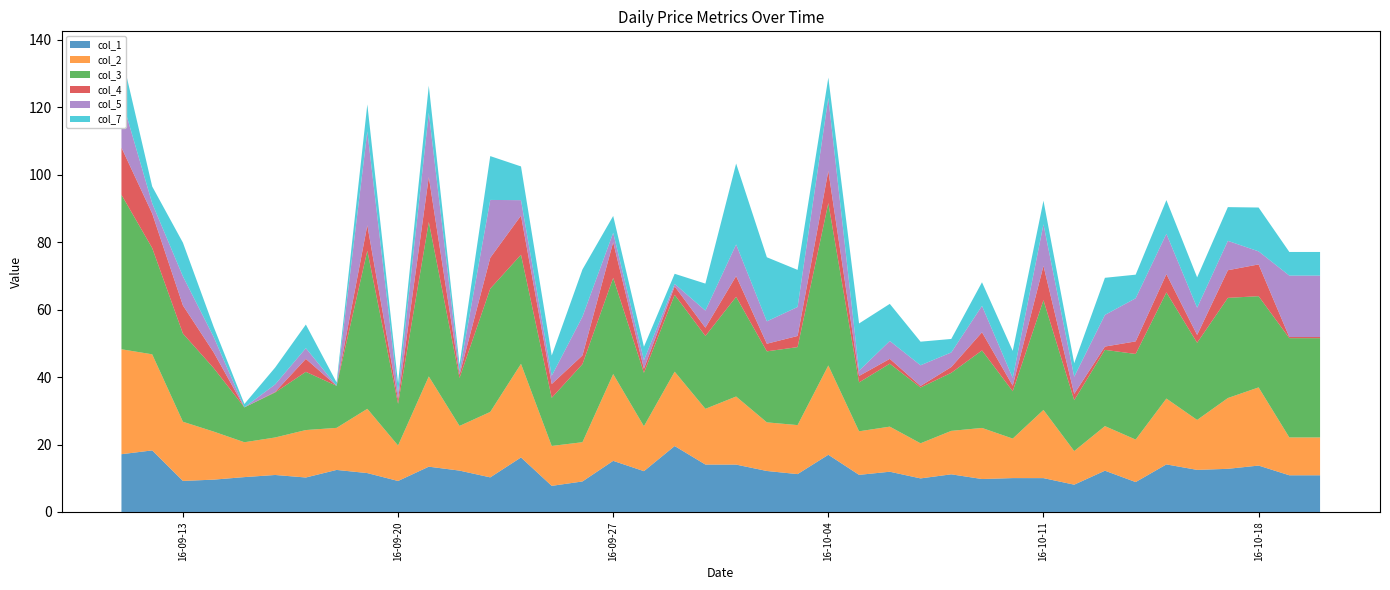

Reading right to left, list all the values displayed in this chart.

col_1: 2016-10-20=10.9	2016-10-19=10.9	2016-10-18=13.8	2016-10-17=12.8	2016-10-16=12.5	2016-10-15=14.1	2016-10-14=8.9	2016-10-13=12.2	2016-10-12=8.1	2016-10-11=10.0	2016-10-10=10.0	2016-10-09=9.8	2016-10-08=11.2	2016-10-07=10.0	2016-10-06=11.9	2016-10-05=11.0	2016-10-04=17.0	2016-10-03=11.2	2016-10-02=12.2	2016-10-01=14.0	2016-09-30=14.1	2016-09-29=19.6	2016-09-28=12.1	2016-09-27=15.2	2016-09-26=9.1	2016-09-25=7.7	2016-09-24=16.2	2016-09-23=10.3	2016-09-22=12.3	2016-09-21=13.4	2016-09-20=9.2	2016-09-19=11.5	2016-09-18=12.5	2016-09-17=10.2	2016-09-16=11.0	2016-09-15=10.3	2016-09-14=9.6	2016-09-13=9.2	2016-09-12=18.3	2016-09-11=17.1
col_2: 2016-10-20=11.2	2016-10-19=11.2	2016-10-18=23.2	2016-10-17=21.0	2016-10-16=14.8	2016-10-15=19.5	2016-10-14=12.6	2016-10-13=13.2	2016-10-12=10.0	2016-10-11=20.2	2016-10-10=11.7	2016-10-09=15.2	2016-10-08=12.9	2016-10-07=10.4	2016-10-06=13.4	2016-10-05=12.9	2016-10-04=26.5	2016-10-03=14.5	2016-10-02=14.4	2016-10-01=20.2	2016-09-30=16.5	2016-09-29=22.1	2016-09-28=13.3	2016-09-27=25.7	2016-09-26=11.6	2016-09-25=11.8	2016-09-24=27.8	2016-09-23=19.4	2016-09-22=13.2	2016-09-21=26.8	2016-09-20=10.5	2016-09-19=19.1	2016-09-18=12.5	2016-09-17=14.1	2016-09-16=11.1	2016-09-15=10.3	2016-09-14=14.2	2016-09-13=17.6	2016-09-12=28.5	2016-09-11=31.1
col_3: 2016-10-20=29.4	2016-10-19=29.4	2016-10-18=27.1	2016-10-17=29.7	2016-10-16=22.9	2016-10-15=31.5	2016-10-14=25.4	2016-10-13=22.6	2016-10-12=15.1	2016-10-11=32.5	2016-10-10=14.0	2016-10-09=23.0	2016-10-08=17.2	2016-10-07=16.5	2016-10-06=18.7	2016-10-05=14.5	2016-10-04=48.2	2016-10-03=23.1	2016-10-02=21.1	2016-10-01=29.6	2016-09-30=21.6	2016-09-29=22.8	2016-09-28=15.8	2016-09-27=28.5	2016-09-26=23.1	2016-09-25=14.3	2016-09-24=32.4	2016-09-23=36.6	2016-09-22=14.2	2016-09-21=45.8	2016-09-20=12.4	2016-09-19=46.9	2016-09-18=12.5	2016-09-17=17.3	2016-09-16=13.3	2016-09-15=10.3	2016-09-14=18.8	2016-09-13=26.2	2016-09-12=31.5	2016-09-11=45.8
col_4: 2016-10-20=0.3	2016-10-19=0.3	2016-10-18=9.4	2016-10-17=8.2	2016-10-16=2.3	2016-10-15=5.4	2016-10-14=3.7	2016-10-13=1.0	2016-10-12=1.9	2016-10-11=10.2	2016-10-10=1.7	2016-10-09=5.4	2016-10-08=1.7	2016-10-07=0.5	2016-10-06=1.4	2016-10-05=1.9	2016-10-04=9.5	2016-10-03=3.3	2016-10-02=2.3	2016-10-01=6.1	2016-09-30=2.5	2016-09-29=2.5	2016-09-28=1.2	2016-09-27=10.6	2016-09-26=2.6	2016-09-25=4.1	2016-09-24=11.6	2016-09-23=9.2	2016-09-22=1.0	2016-09-21=13.3	2016-09-20=1.3	2016-09-19=7.5	2016-09-18=0.0	2016-09-17=3.8	2016-09-16=0.1	2016-09-15=0.0	2016-09-14=4.7	2016-09-13=8.3	2016-09-12=10.2	2016-09-11=14.0
col_5: 2016-10-20=18.2	2016-10-19=18.2	2016-10-18=3.9	2016-10-17=8.7	2016-10-16=8.1	2016-10-15=12.0	2016-10-14=12.8	2016-10-13=9.4	2016-10-12=5.1	2016-10-11=12.3	2016-10-10=2.3	2016-10-09=7.8	2016-10-08=4.3	2016-10-07=6.1	2016-10-06=5.3	2016-10-05=1.6	2016-10-04=21.7	2016-10-03=8.6	2016-10-02=6.6	2016-10-01=9.4	2016-09-30=5.1	2016-09-29=0.7	2016-09-28=2.5	2016-09-27=2.8	2016-09-26=11.5	2016-09-25=2.5	2016-09-24=4.6	2016-09-23=17.1	2016-09-22=1.0	2016-09-21=19.1	2016-09-20=1.8	2016-09-19=27.9	2016-09-18=0.0	2016-09-17=3.2	2016-09-16=2.2	2016-09-15=0.0	2016-09-14=4.6	2016-09-13=8.6	2016-09-12=3.0	2016-09-11=14.7
col_7: 2016-10-20=7.0	2016-10-19=7.0	2016-10-18=13.0	2016-10-17=10.0	2016-10-16=9.0	2016-10-15=10.0	2016-10-14=7.0	2016-10-13=11.0	2016-10-12=4.0	2016-10-11=7.0	2016-10-10=8.0	2016-10-09=7.0	2016-10-08=4.0	2016-10-07=7.0	2016-10-06=11.0	2016-10-05=14.0	2016-10-04=6.0	2016-10-03=11.0	2016-10-02=19.0	2016-10-01=24.0	2016-09-30=8.0	2016-09-29=3.0	2016-09-28=4.0	2016-09-27=5.0	2016-09-26=14.0	2016-09-25=6.0	2016-09-24=10.0	2016-09-23=13.0	2016-09-22=2.0	2016-09-21=8.0	2016-09-20=3.0	2016-09-19=8.0	2016-09-18=1.0	2016-09-17=7.0	2016-09-16=5.0	2016-09-15=1.0	2016-09-14=3.0	2016-09-13=10.0	2016-09-12=5.0	2016-09-11=13.0